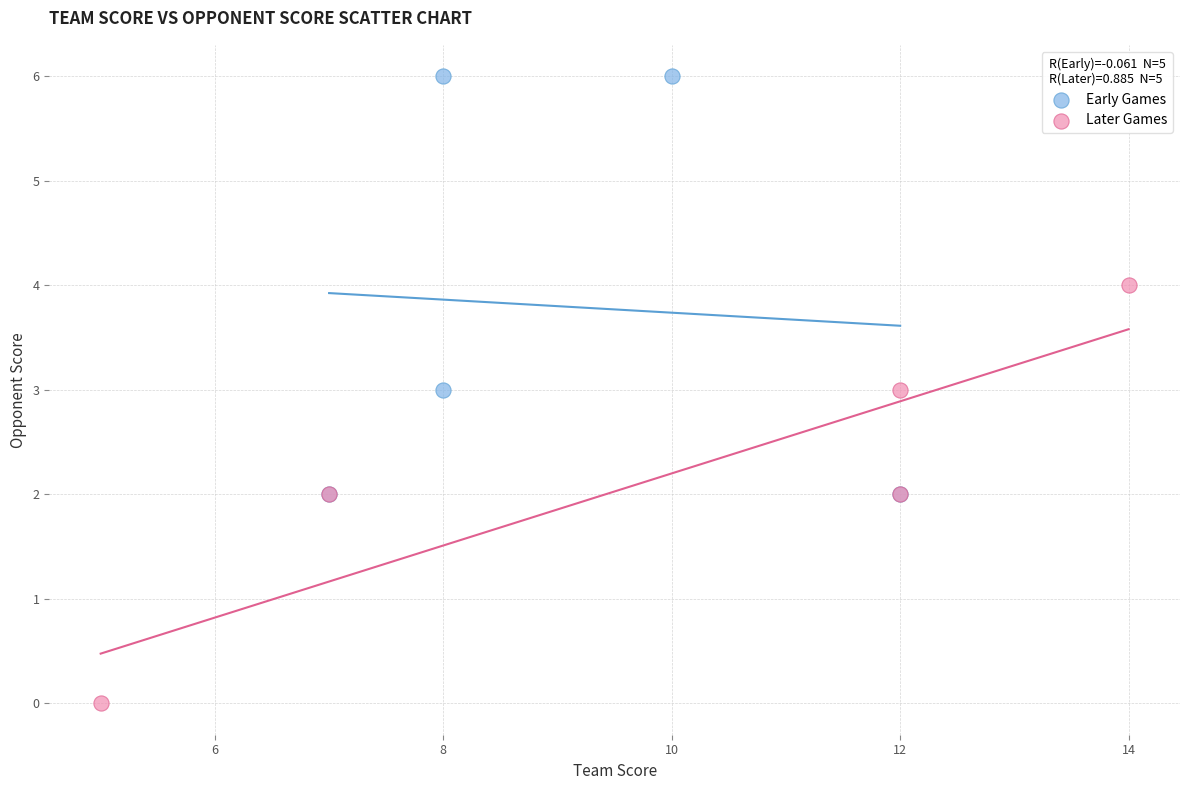

Which series contains the highest Y value?

Early Games